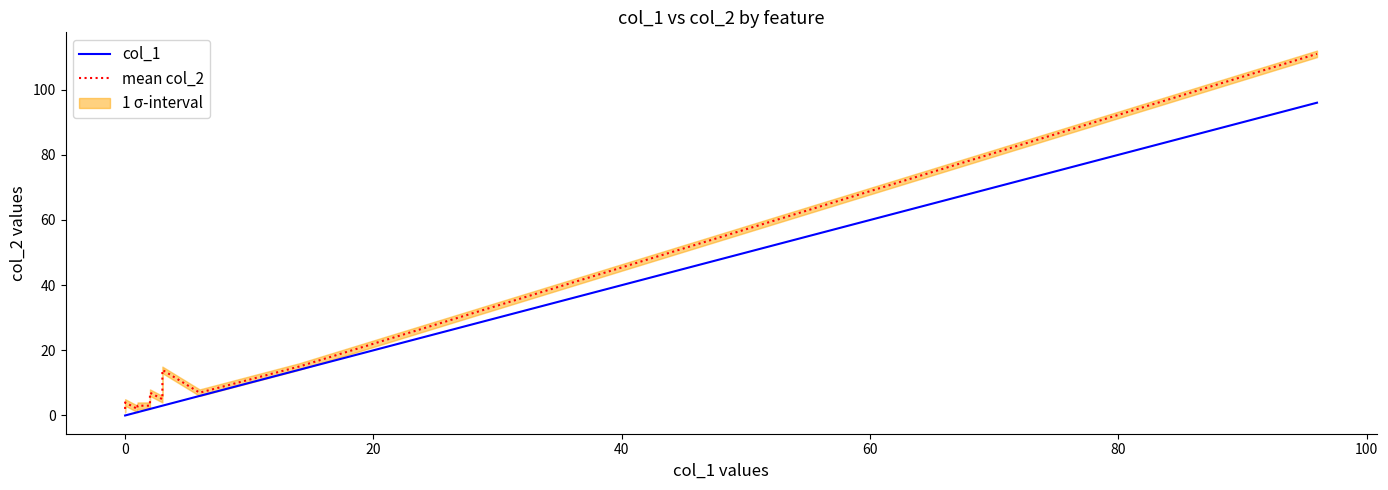

What is the sum of all col_1 values?

156